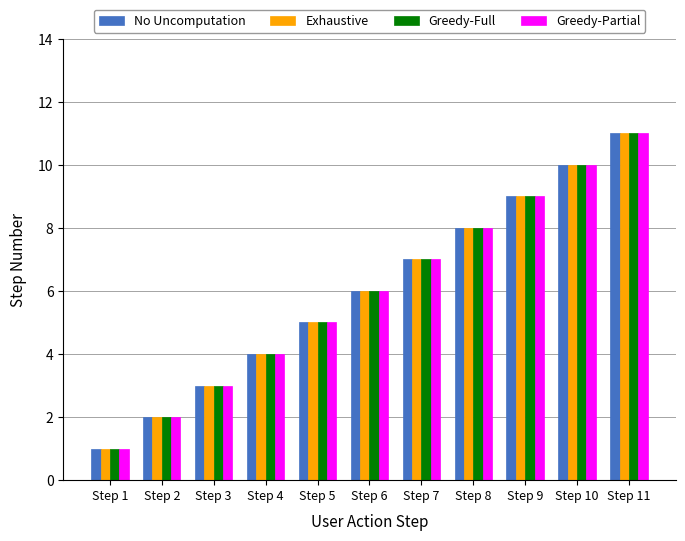

Rank the categories by Greedy-Full value from lowest to highest.

Step 1, Step 2, Step 3, Step 4, Step 5, Step 6, Step 7, Step 8, Step 9, Step 10, Step 11